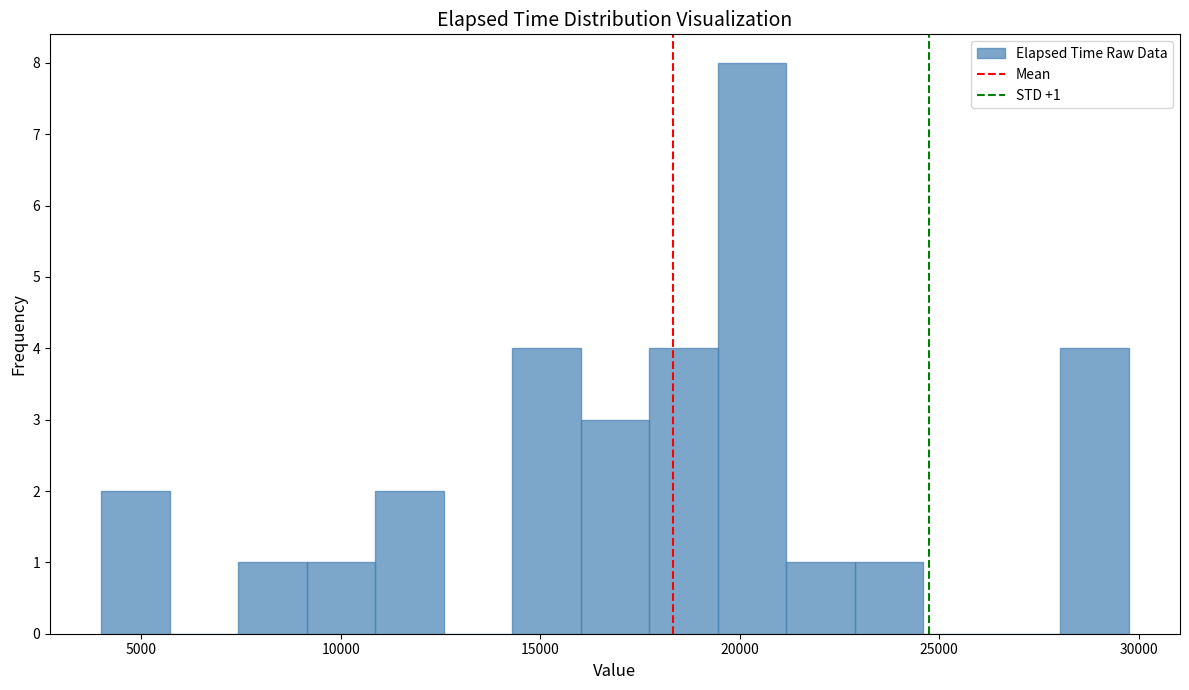

Read against the x-axis, roughly where is the centre of the tallest bar?

20500